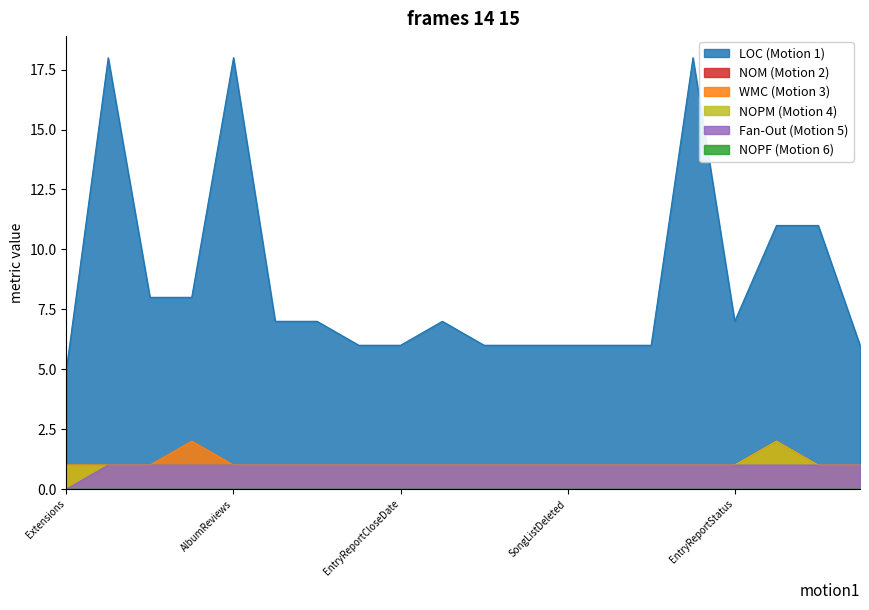

What is the sum of the LOC values at EntryReportCloseDate and EventSeriesTags?

24